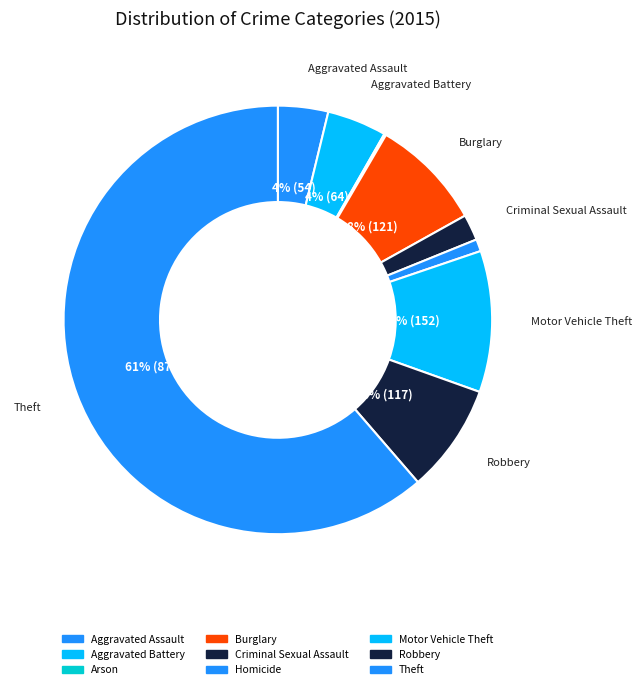

What is the total percentage of Robbery and Burglary?

16.7%